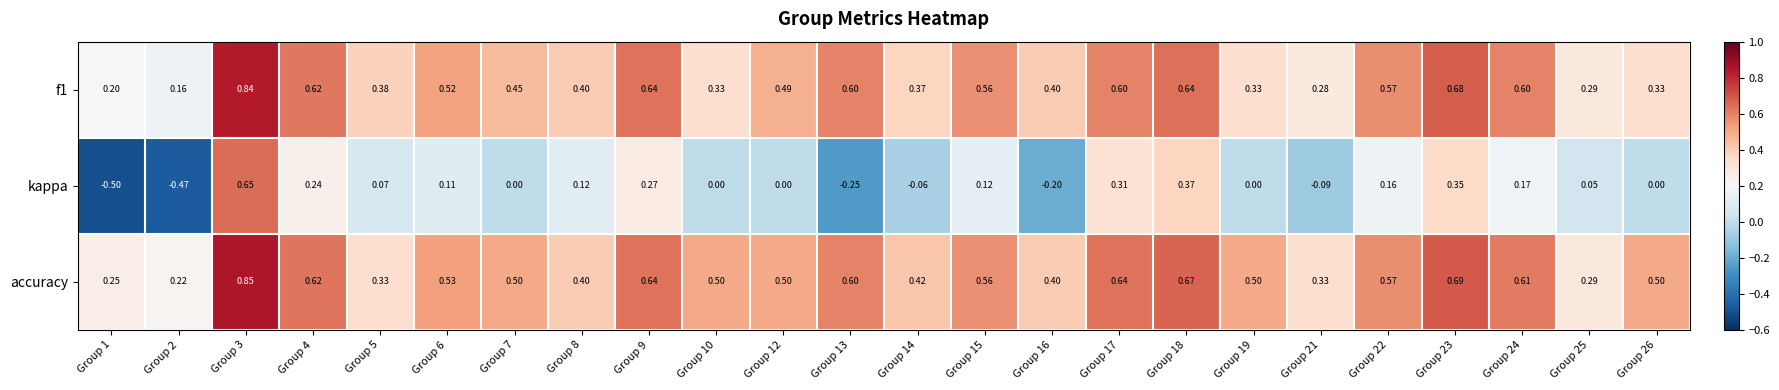

Is the value of kappa at Group 1 greater than the value of accuracy at Group 14?

No